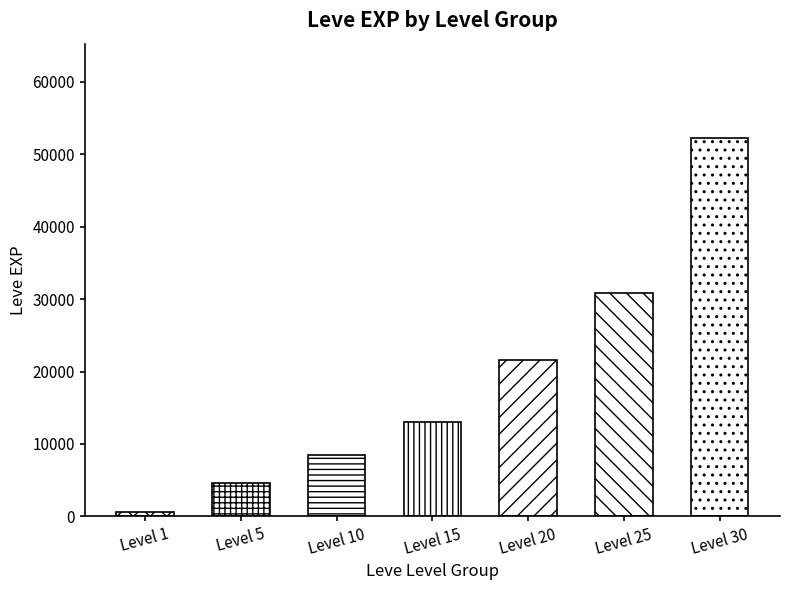

Rank the categories by value from highest to lowest.

Level 30, Level 25, Level 20, Level 15, Level 10, Level 5, Level 1